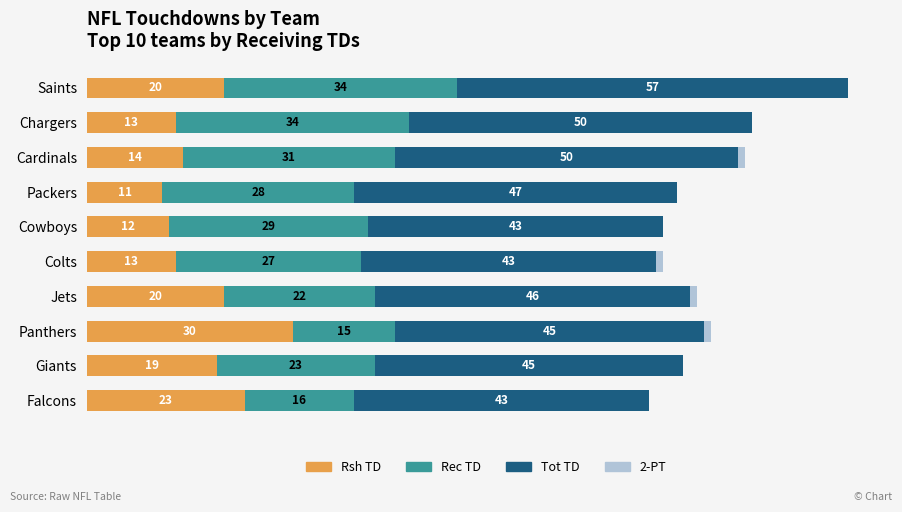

At which category is the sum across all series the highest?

Saints